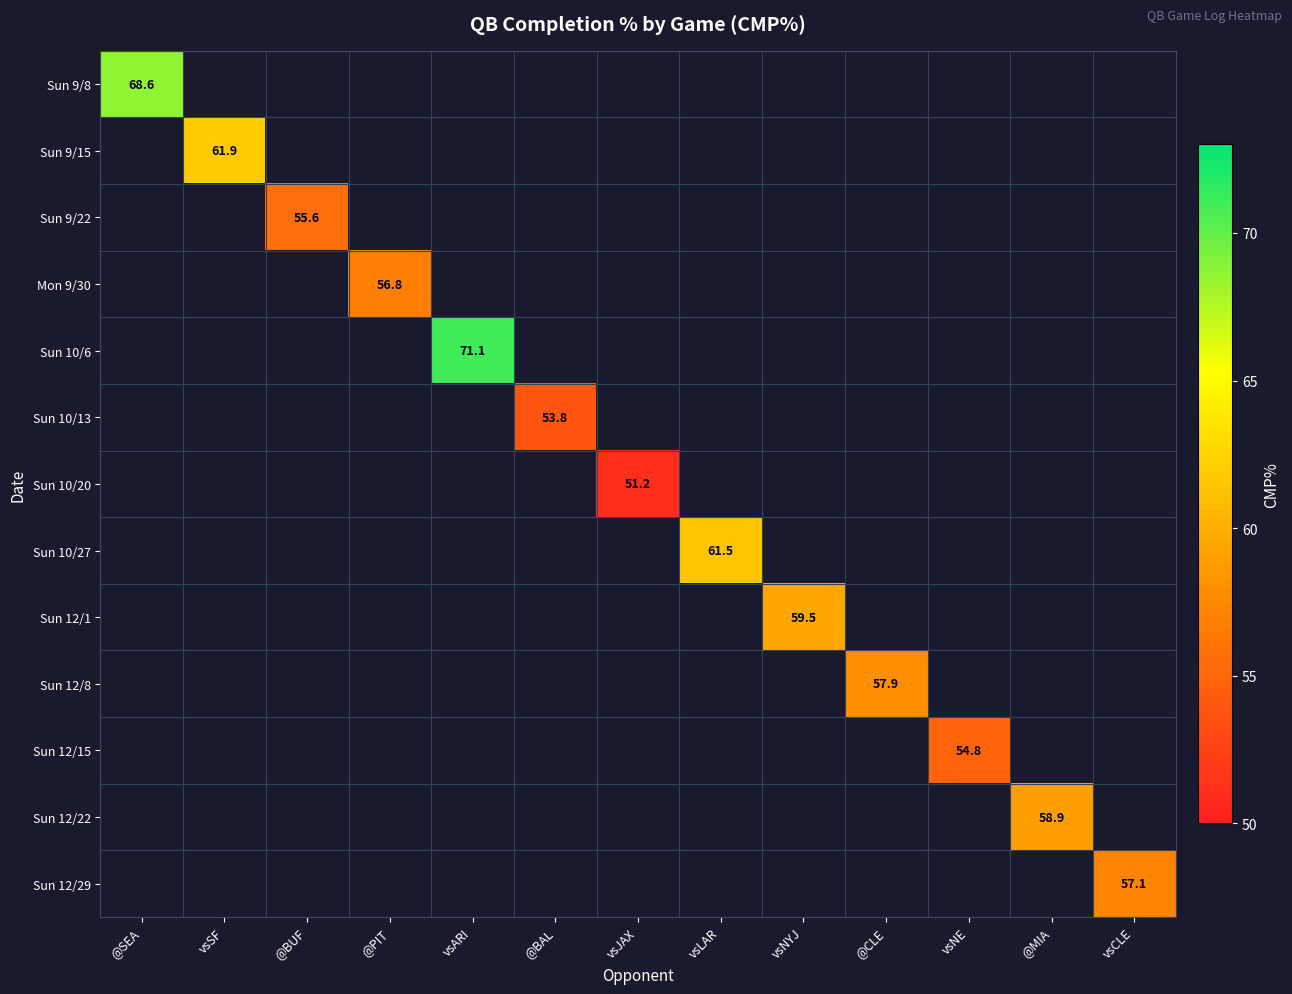

The value of Sun 10/27 at vsLAR is 61.5. True or false?

True